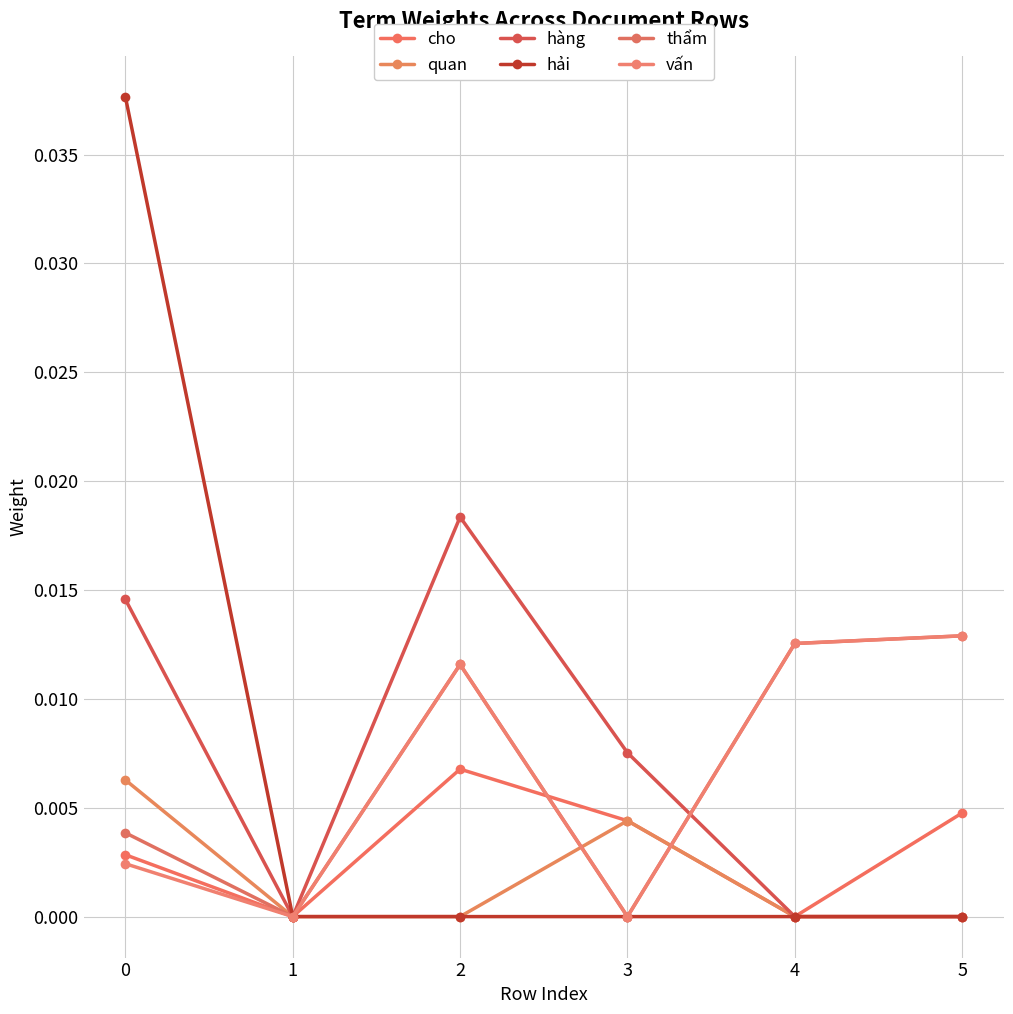

Does the chart display data point markers on the line(s)?

Yes